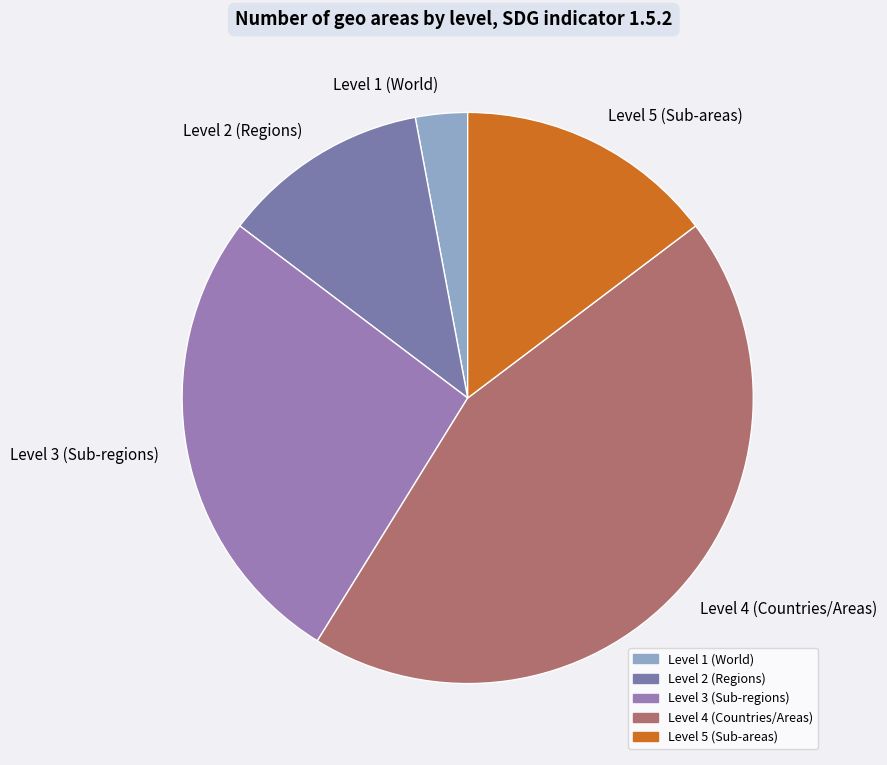

True or false: Level 5 (Sub-areas) accounts for 29% of the total.

False